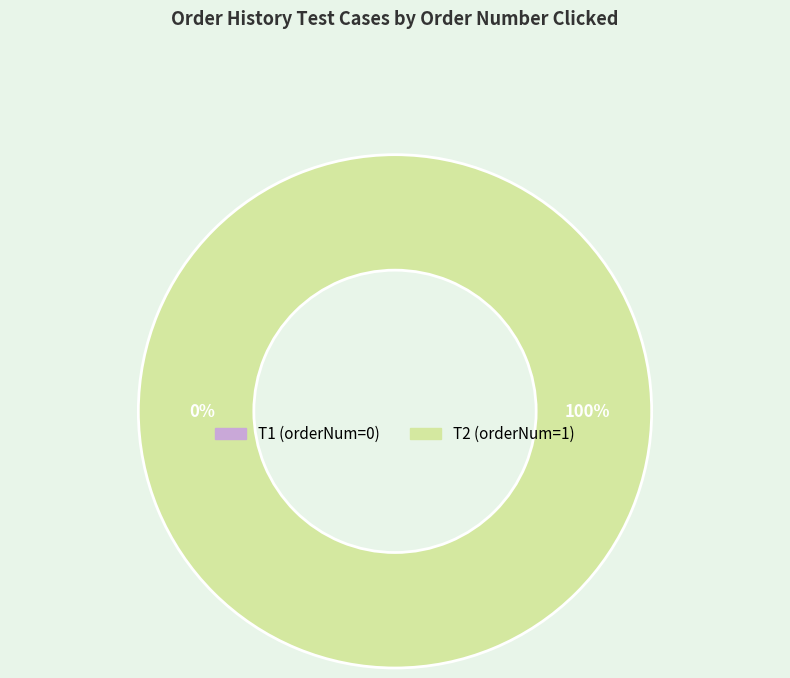

What is the majority slice?

T2